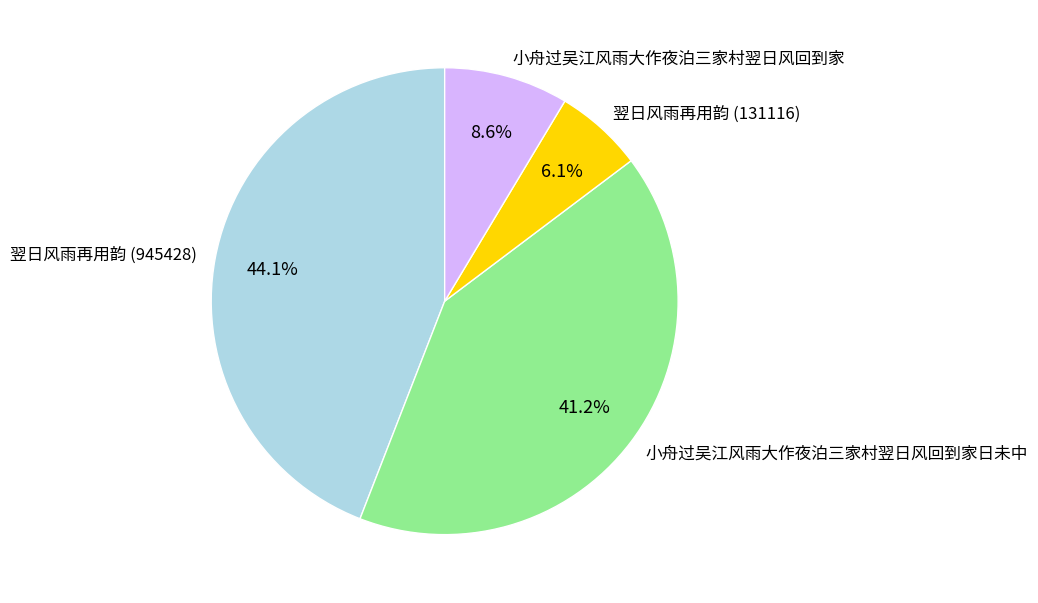

What is the ratio of the value at 小舟过吴江风雨大作夜泊三家村翌日风回到家日未中 to the value at 翌日风雨再用韵 (945428)?

0.9